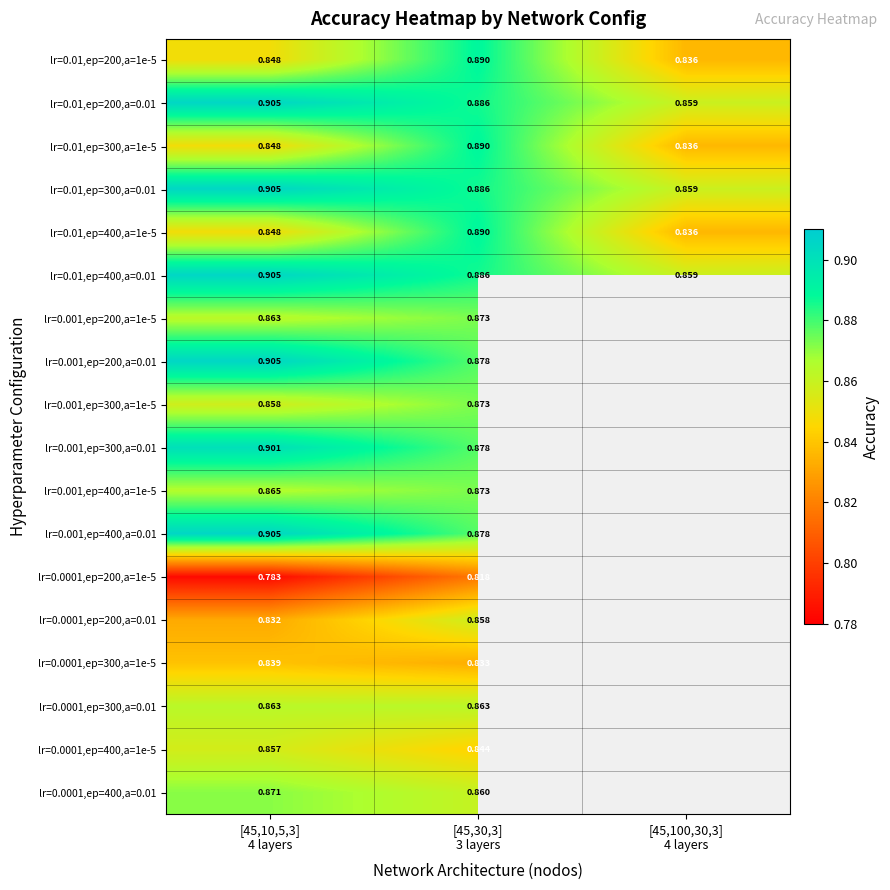

What is the minimum value for lr=0.0001,ep=300,a=1e-5?

0.8